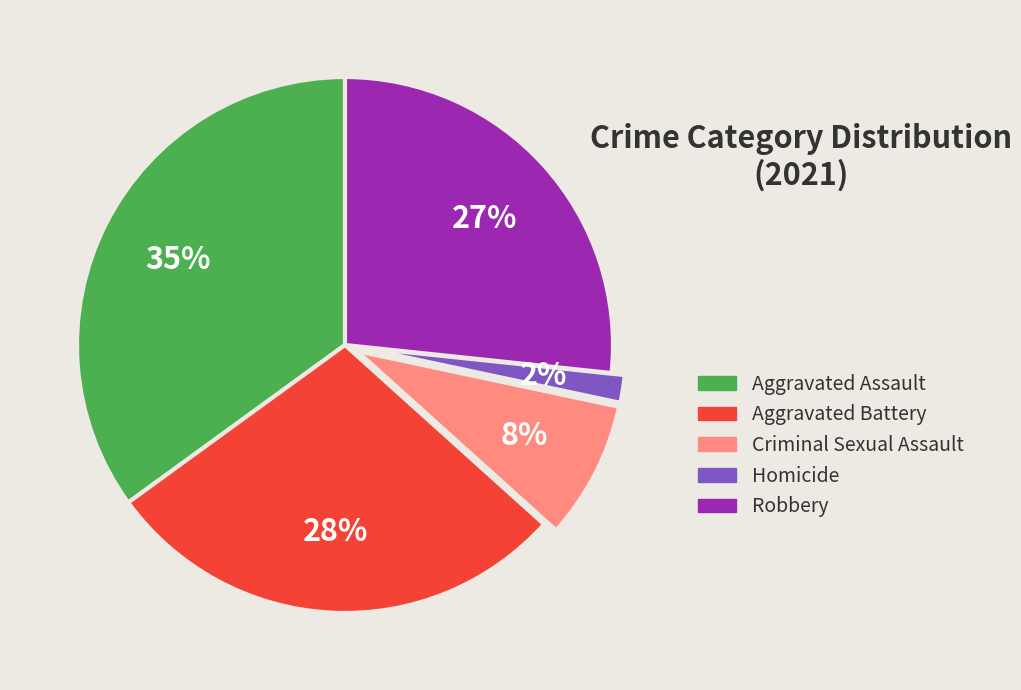

Does Aggravated Battery represent more than half of the total?

No